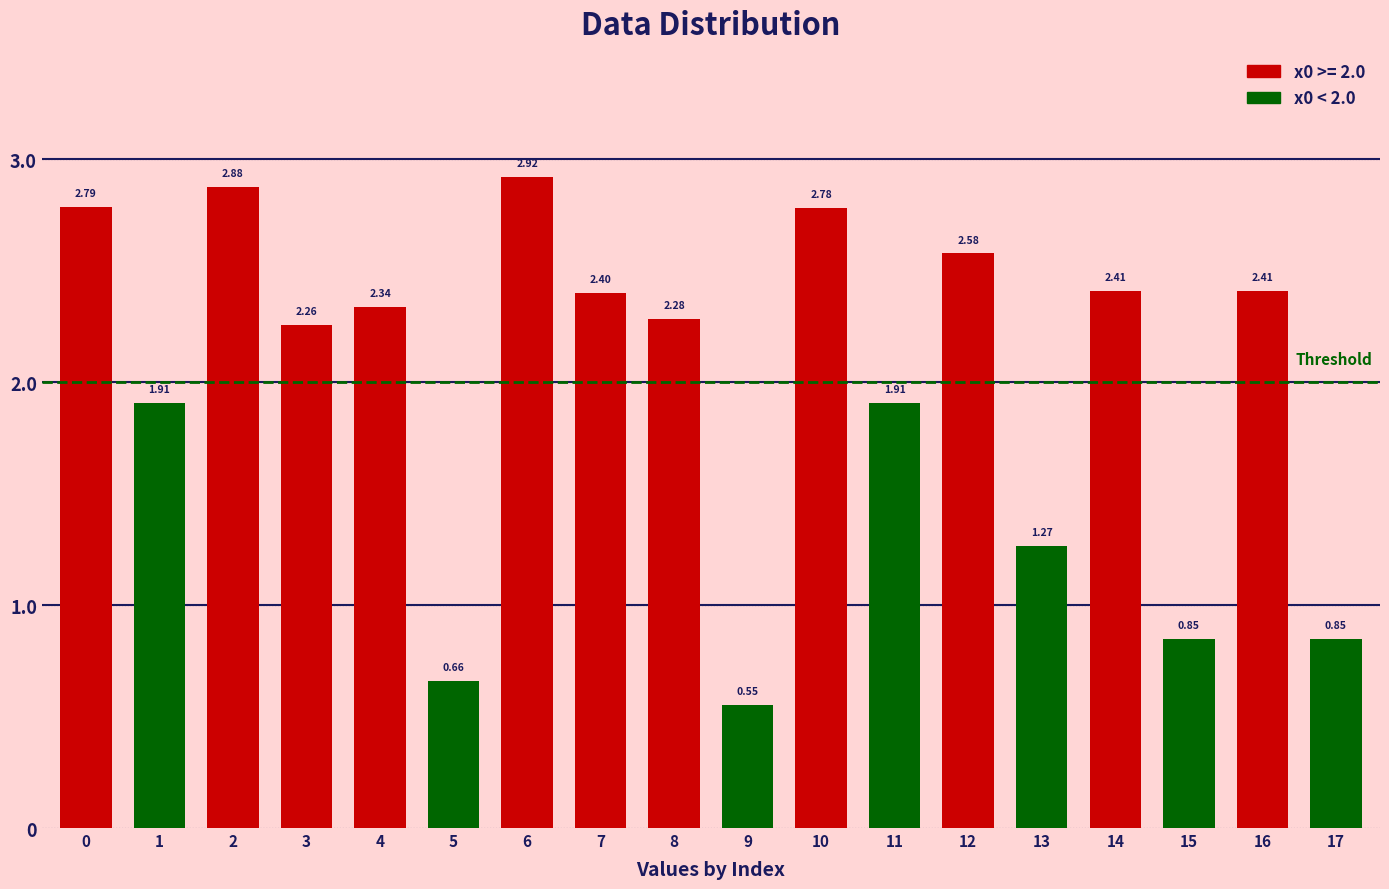

What is the difference between the second highest and second lowest values?

2.2